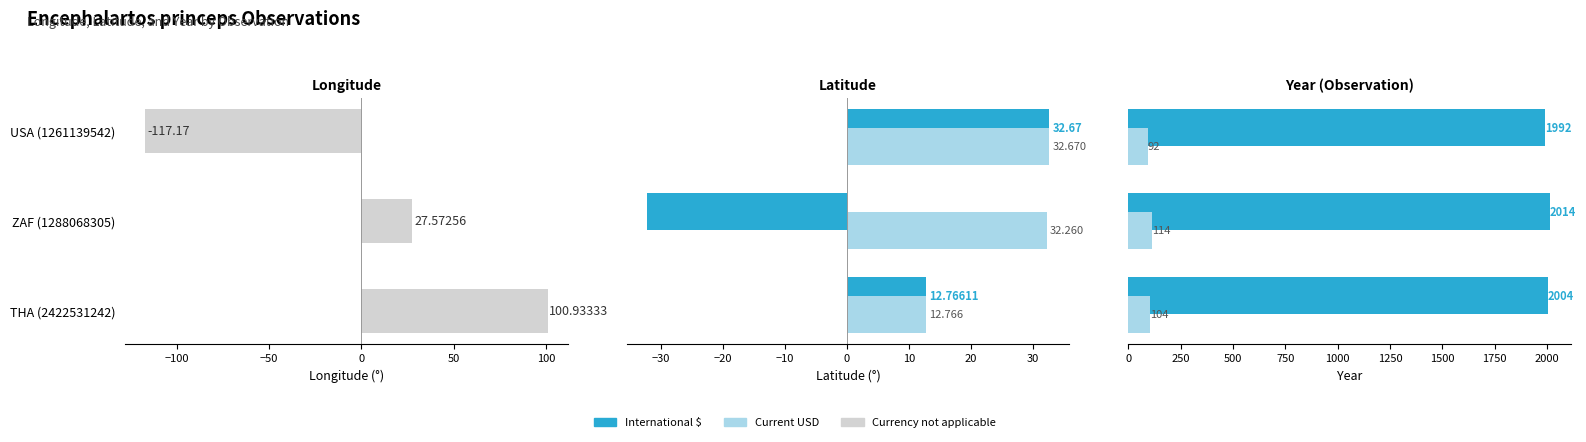

How many data points in year offset (Current USD) are less than 104?

1